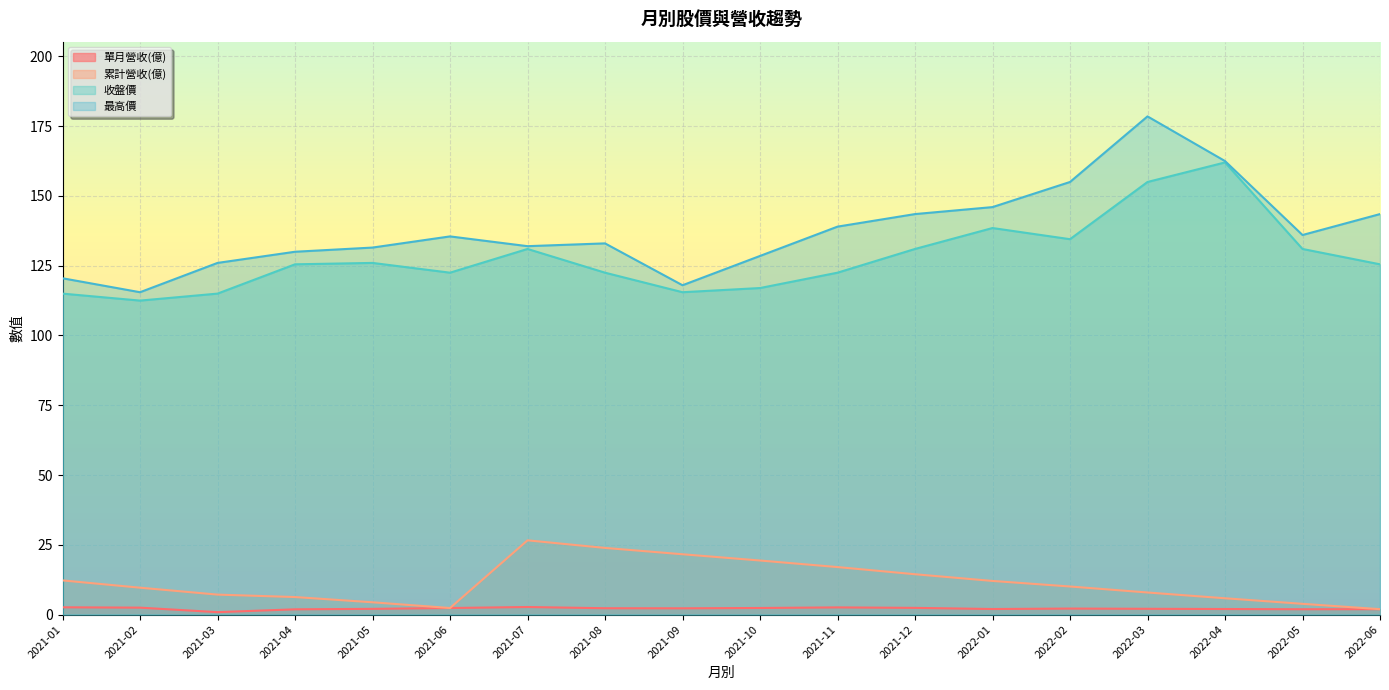

Rank the series by their maximum value, from lowest to highest.

單月營收(億), 累計營收(億), 收盤價, 最高價